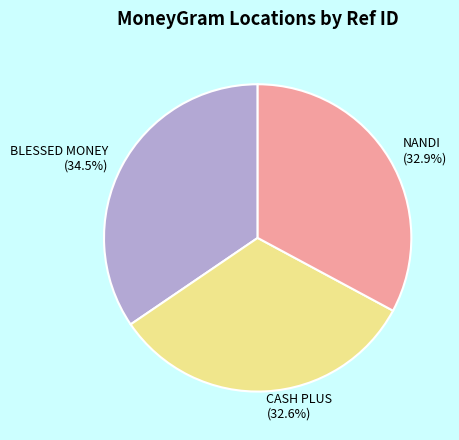

Does any single category account for the majority?

No